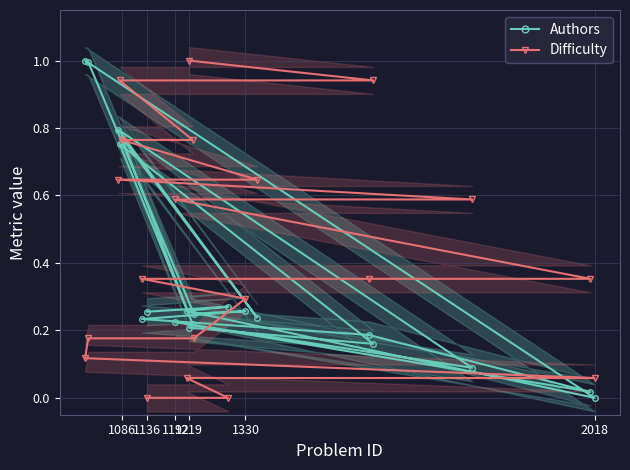

The value of Difficulty at 1192 is 0.2. True or false?

False